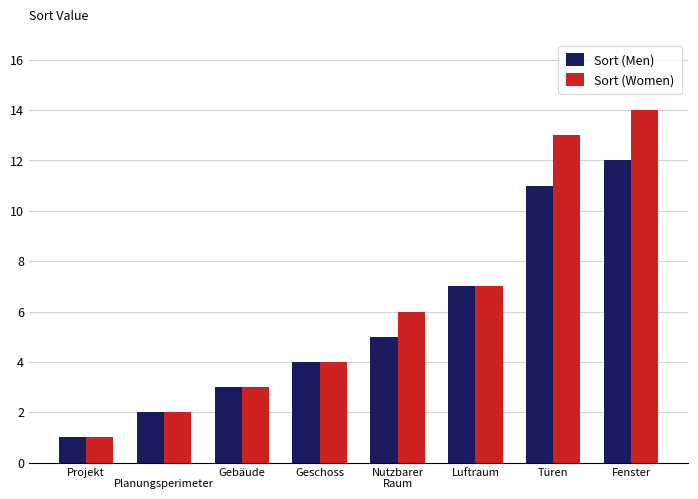

Reading left to right, list all the values displayed in this chart.

Sort (Men): Projekt=1	
Planungsperimeter=2	Gebäude=3	Geschoss=4	Nutzbarer
Raum=5	Luftraum=7	Türen=11	Fenster=12
Sort (Women): Projekt=1	
Planungsperimeter=2	Gebäude=3	Geschoss=4	Nutzbarer
Raum=6	Luftraum=7	Türen=13	Fenster=14